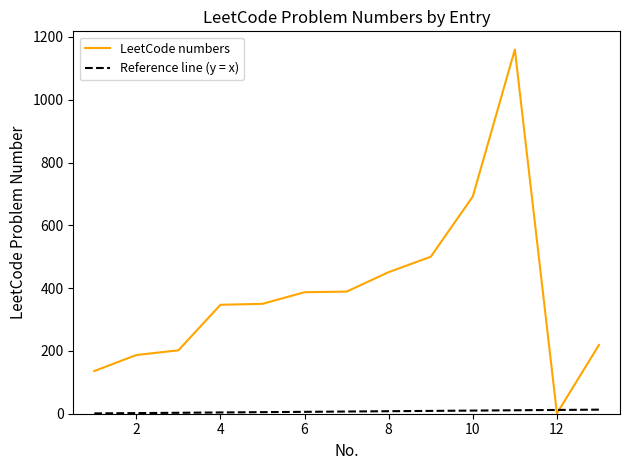

What is the greatest value displayed?

1160